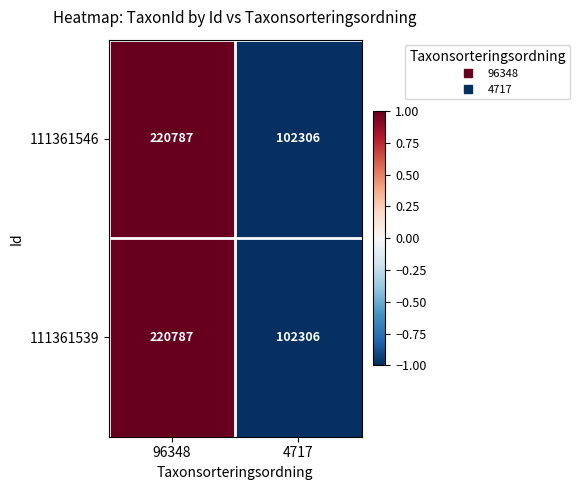

What is the greatest value displayed?

220787